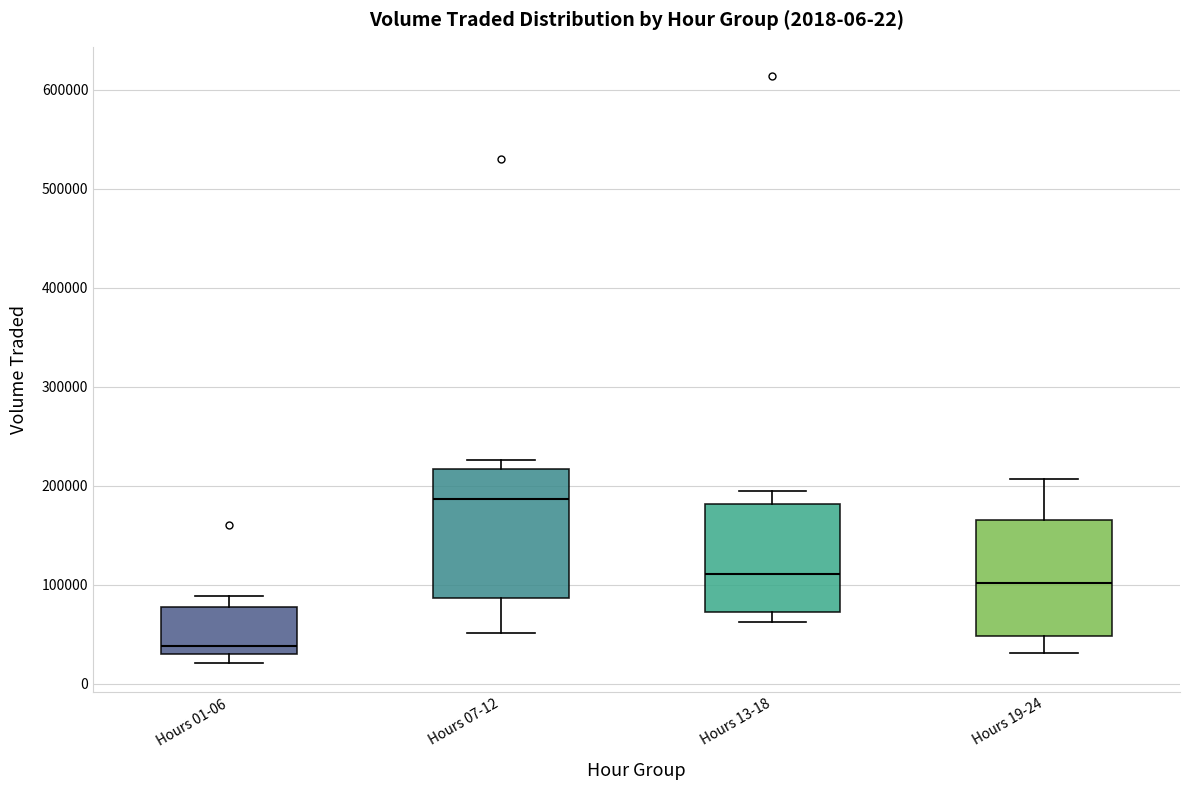

Which box is the tallest, from its lower edge to its upper edge?

Hours 07-12